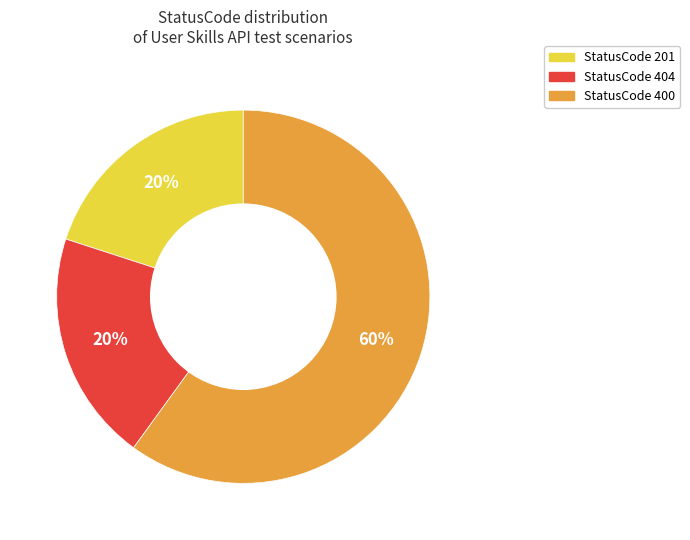

To the nearest percent, what is the difference between the largest and smallest slice percentages?

40%